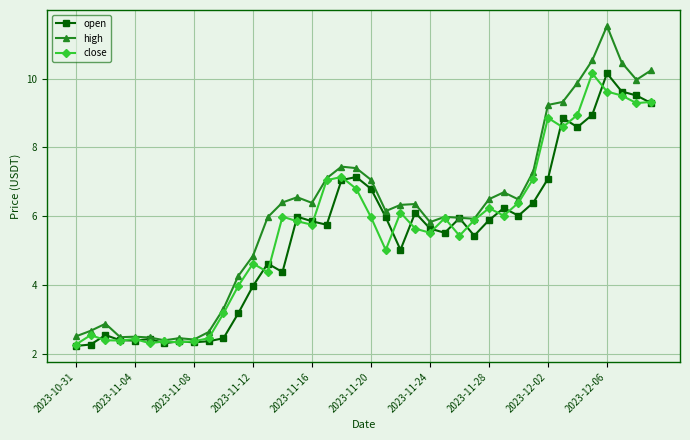

What is the smallest value displayed?

2.2